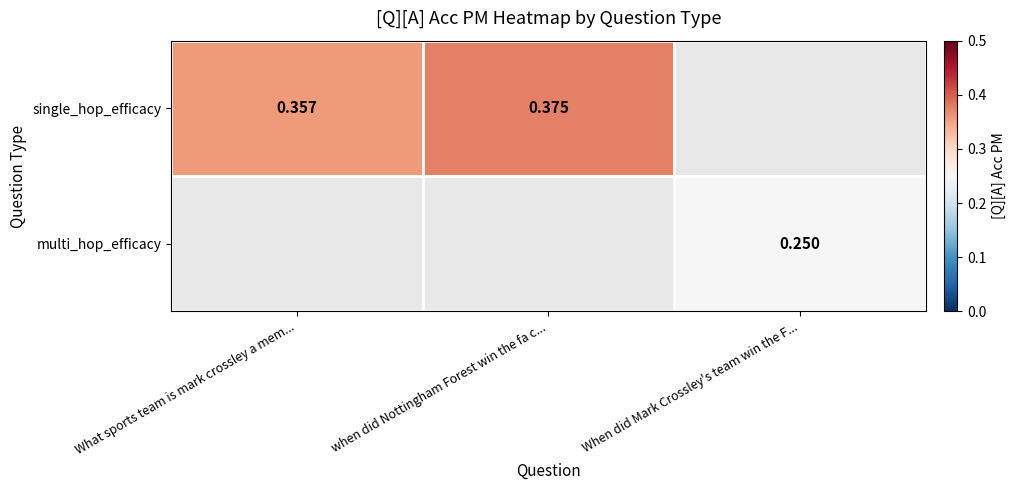

Count the number of categories in the chart.

3